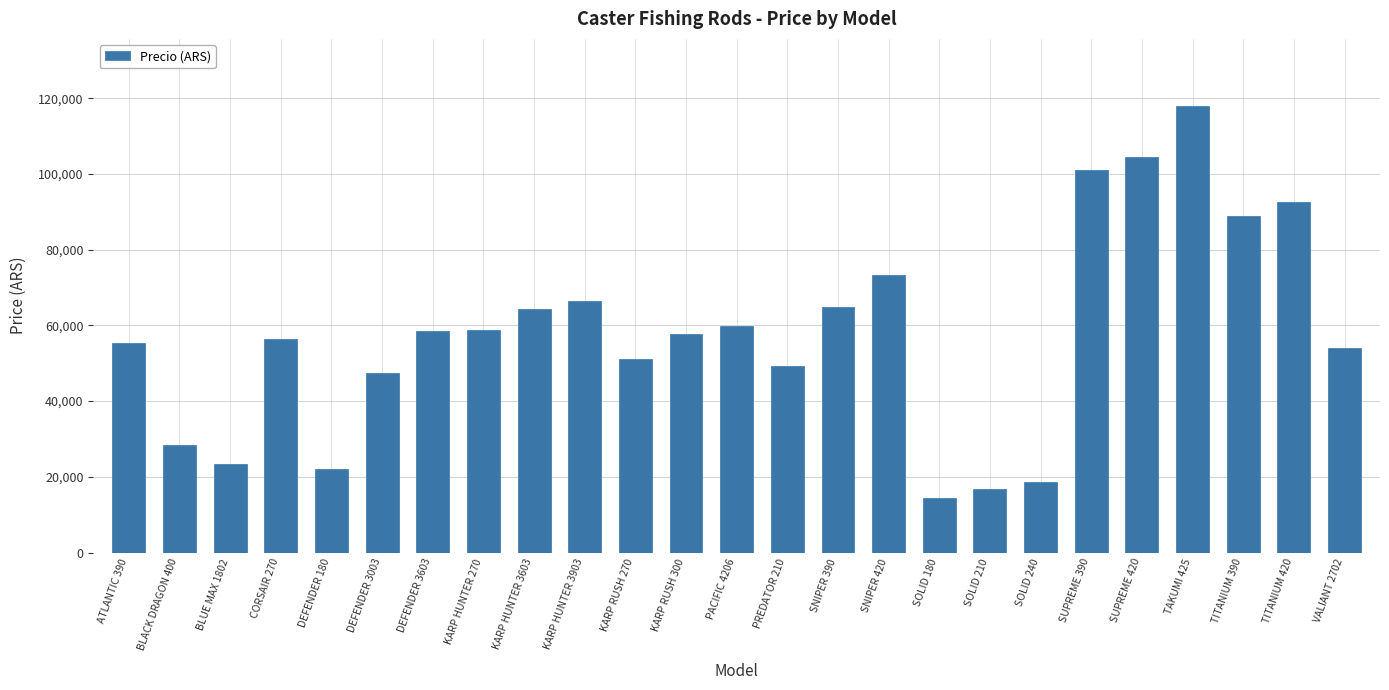

What is the greatest value displayed?

117975.0